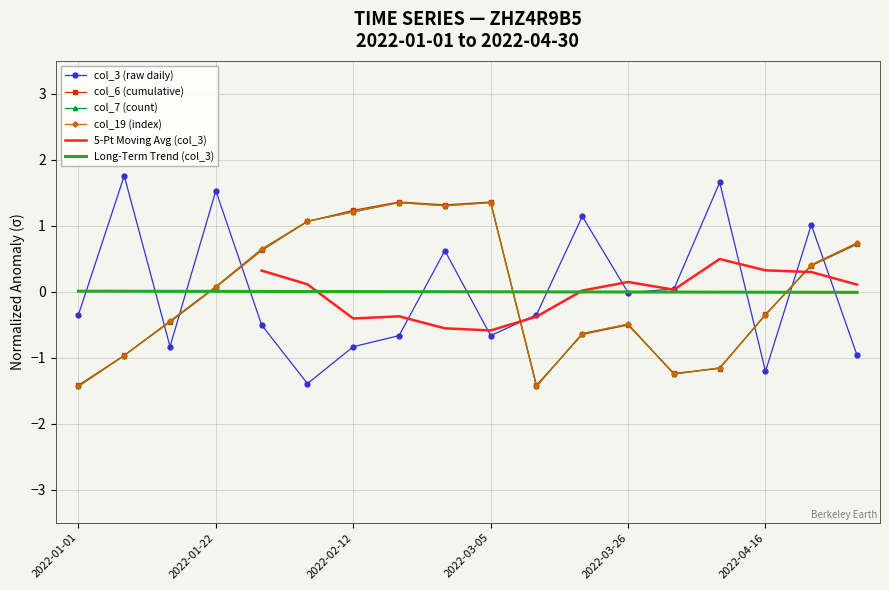

Reading left to right, what are all the values shown in this chart?

col_3: -0.3	1.8	-0.8	1.5	-0.5	-1.4	-0.8	-0.7	0.6	-0.7	-0.3	1.1	-0.0	0.0	1.7	-1.2	1.0	-1.0
col_6: -1.4	-1.0	-0.5	0.1	0.6	1.1	1.2	1.4	1.3	1.4	-1.4	-0.6	-0.5	-1.2	-1.2	-0.3	0.4	0.7
col_7: -1.4	-1.0	-0.4	0.1	0.6	1.1	1.2	1.4	1.3	1.4	-1.4	-0.6	-0.5	-1.2	-1.2	-0.4	0.4	0.7
col_19: -1.4	-1.0	-0.4	0.1	0.6	1.1	1.2	1.4	1.3	1.4	-1.4	-0.6	-0.5	-1.2	-1.2	-0.4	0.4	0.7